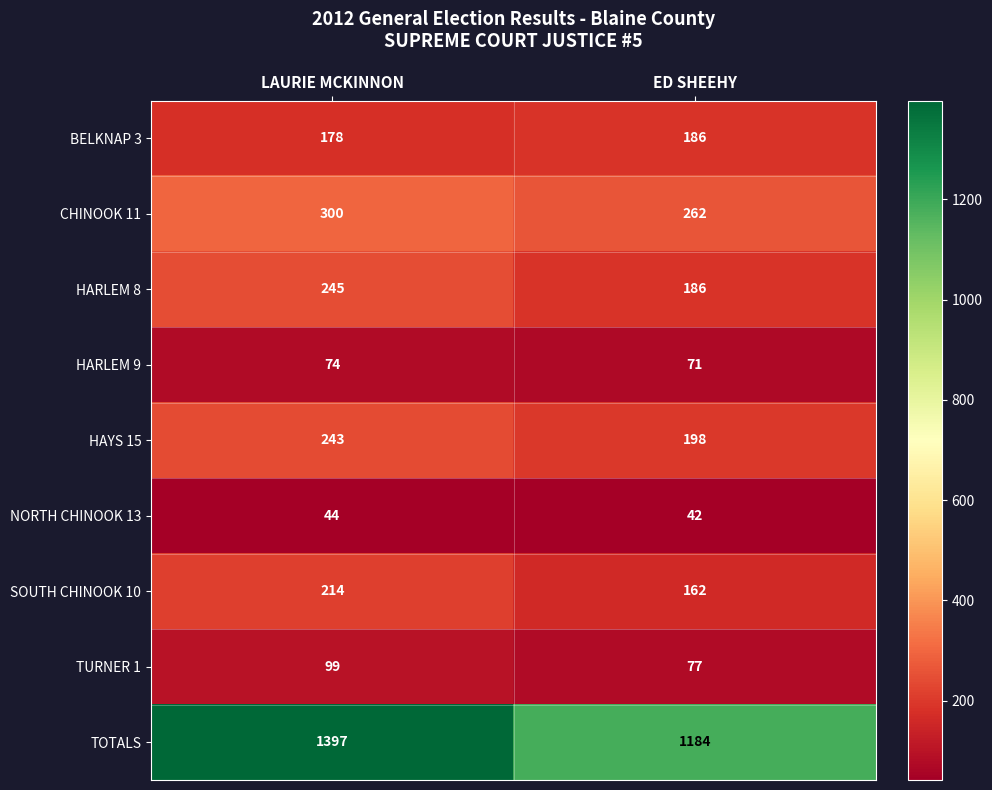

What is the average value of the HARLEM 8 series?

216